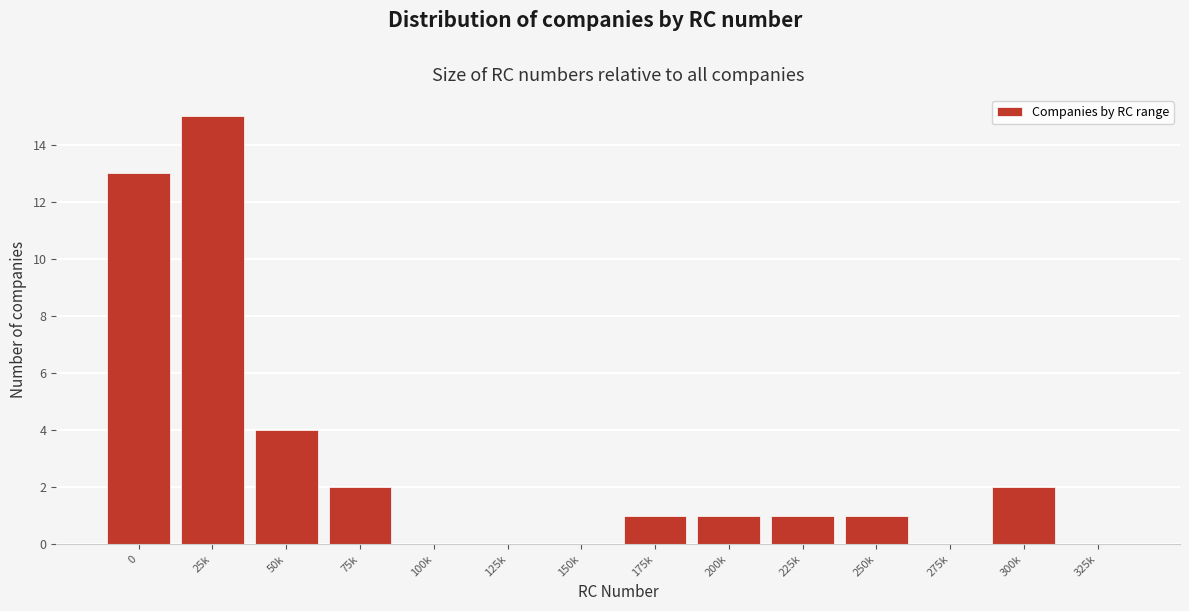

Reading right to left, transcribe all the data shown in this chart.

325k=0	300k=2	275k=0	250k=1	225k=1	200k=1	175k=1	150k=0	125k=0	100k=0	75k=2	50k=4	25k=15	0=13